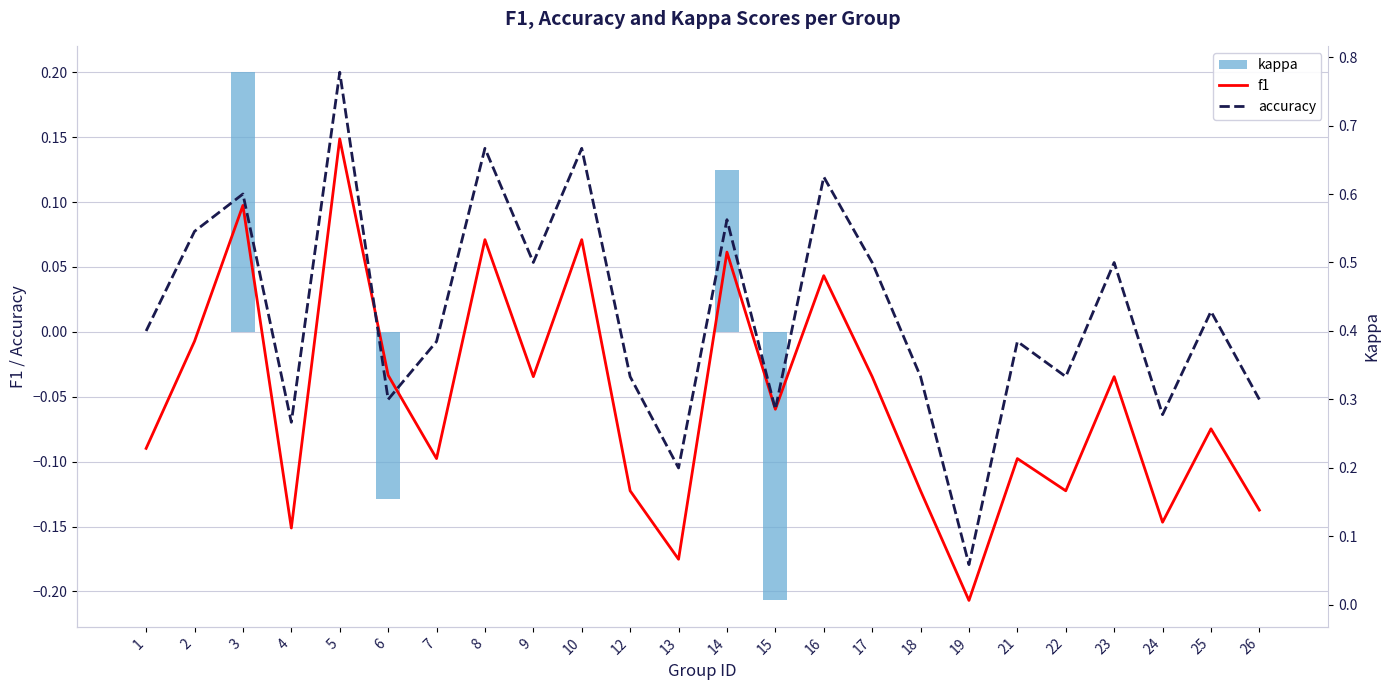

What is the maximum value for f1?

0.7